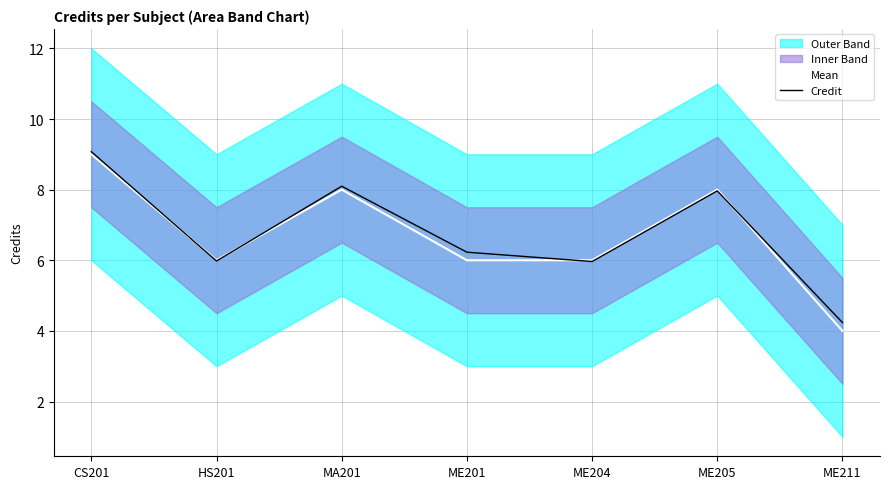

Count the number of categories in the chart.

7